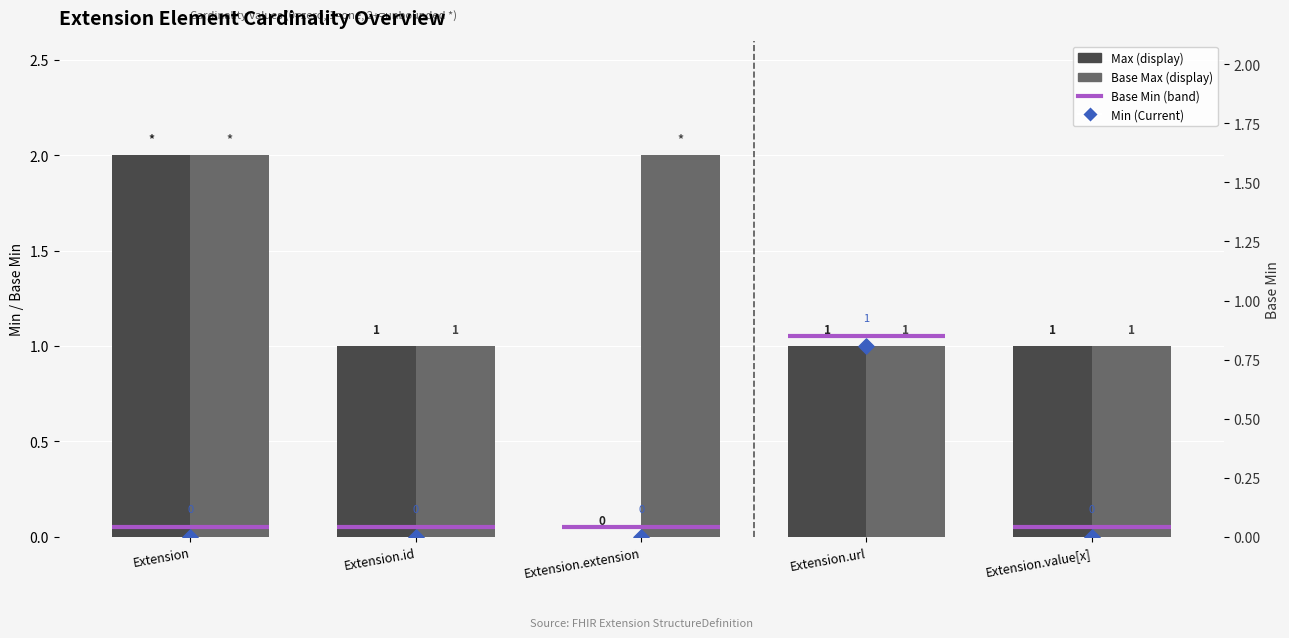

What are all the series names shown in the legend?

Max (display), Base Max (display), Min (Current)